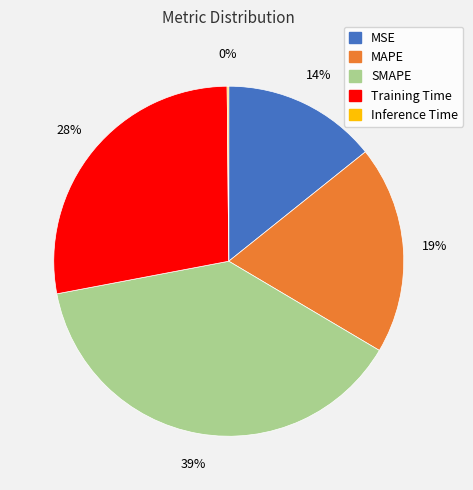

To the nearest percent, what is the difference between the MAPE and MSE slice percentages?

5%